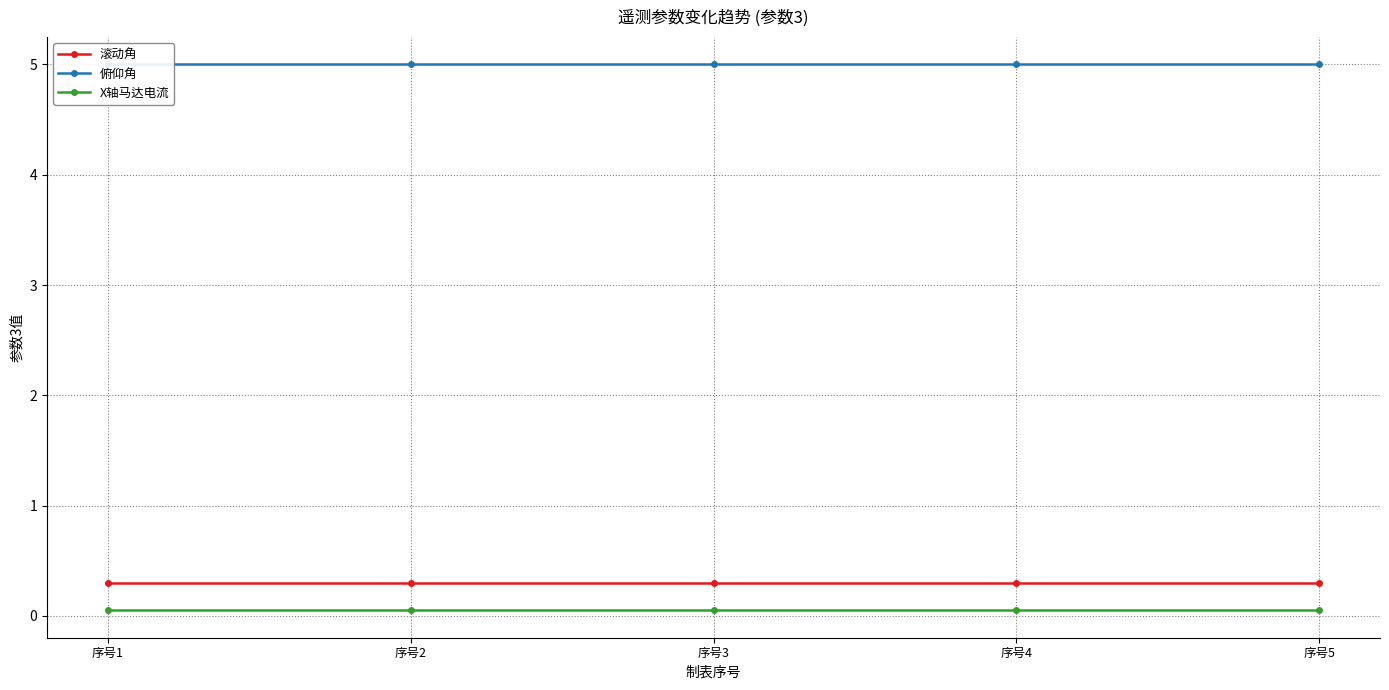

Which label corresponds to the largest value in the chart?

序号1